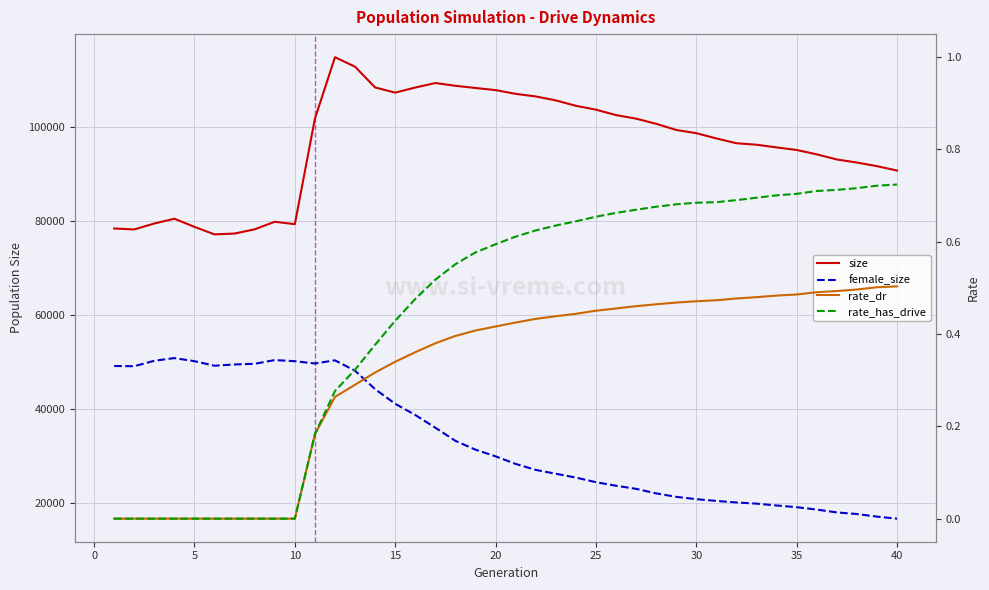

True or false: rate_has_drive has a value of 0.6 at 20.

True